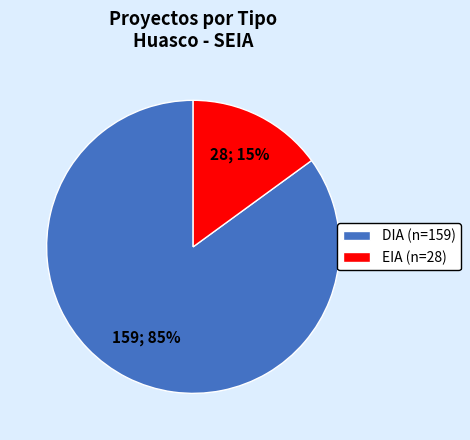

To the nearest percent, what is the difference between the largest and smallest slice percentages?

70%